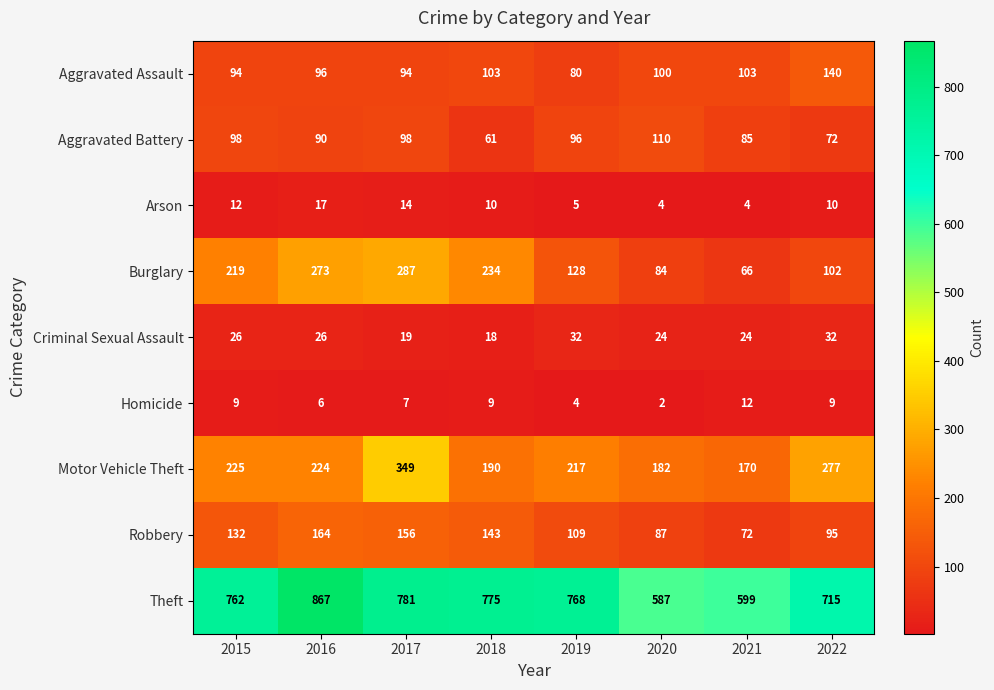

List the series in order of their peak value, lowest first.

Homicide, Arson, Criminal Sexual Assault, Aggravated Battery, Aggravated Assault, Robbery, Burglary, Motor Vehicle Theft, Theft